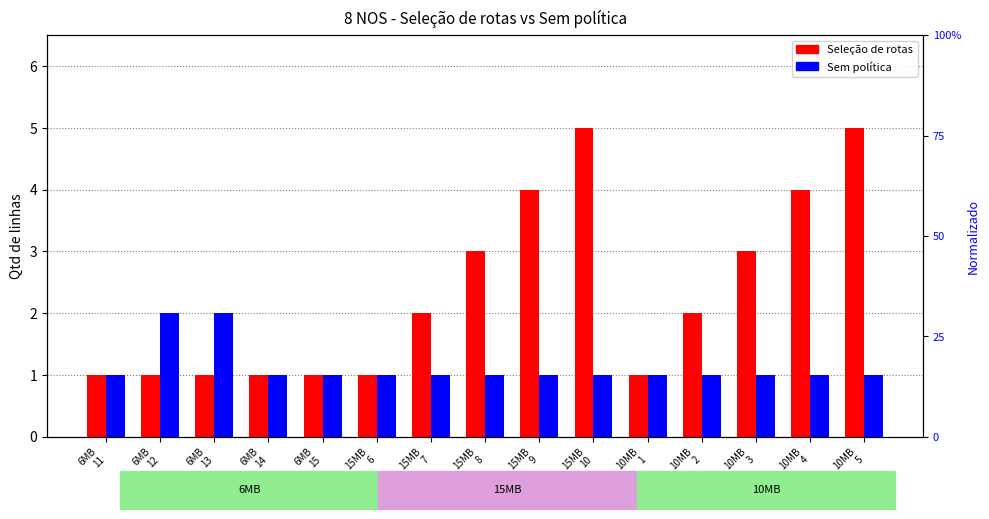

What is the value of the Seleção de rotas bar at the 7th from the left?

2